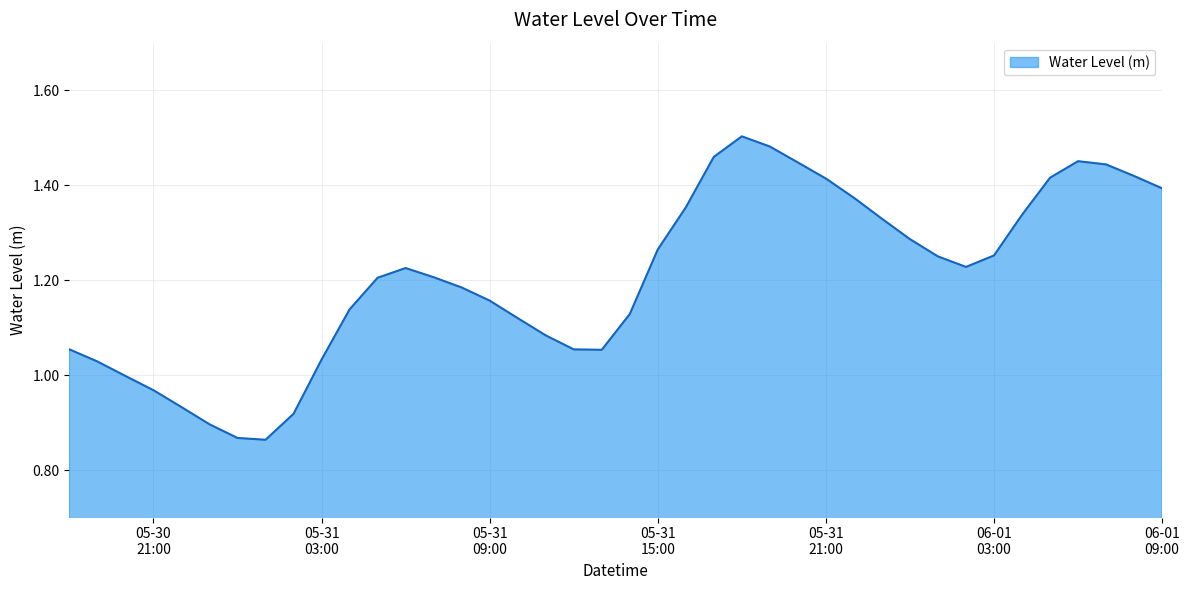

What is the difference between the maximum and minimum values?

0.6